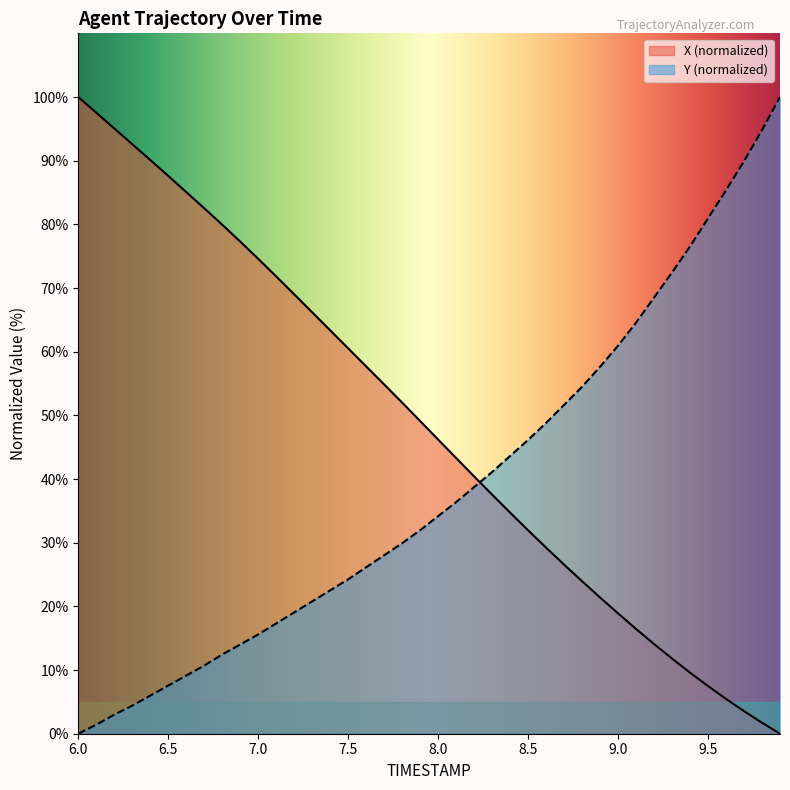

What is the difference between the maximum and minimum values in the Y series?

100.0